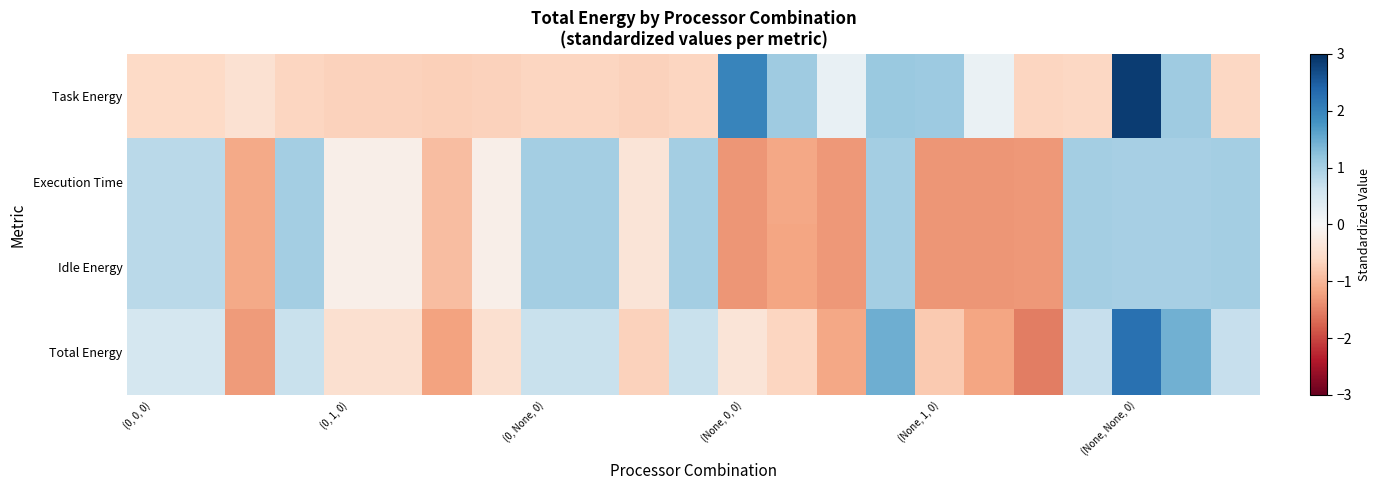

Count the number of data series in this chart.

4